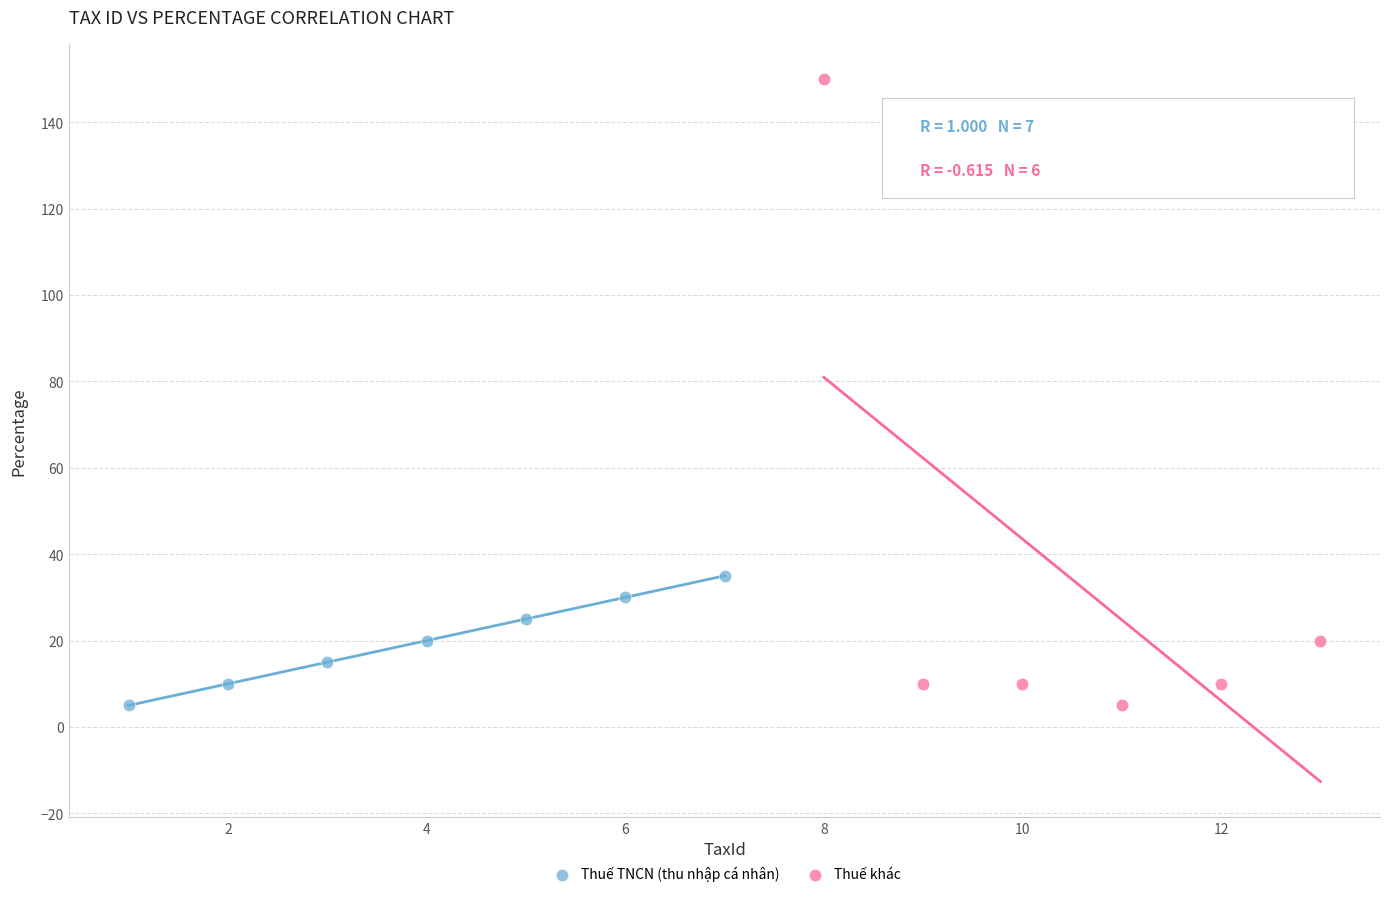

Which series has the widest spread of Y values?

Thuế khác